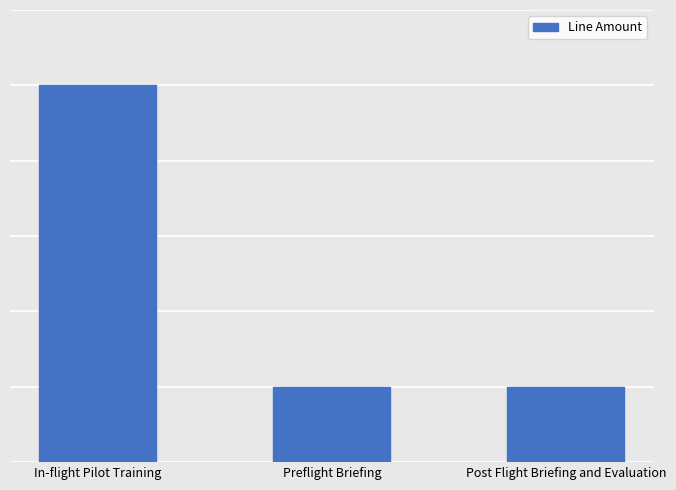

List the labels in order of value, smallest first.

Preflight Briefing, Post Flight Briefing and Evaluation, In-flight Pilot Training